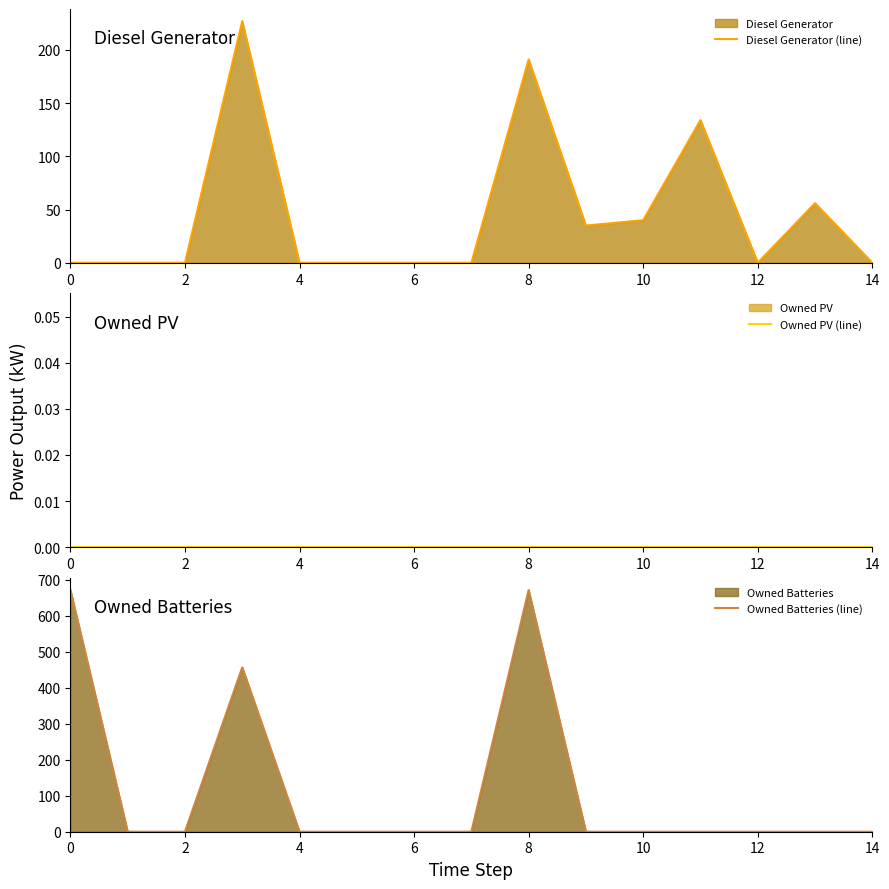

Is it true that Diesel Generator (line) equals 40 at 10?

True